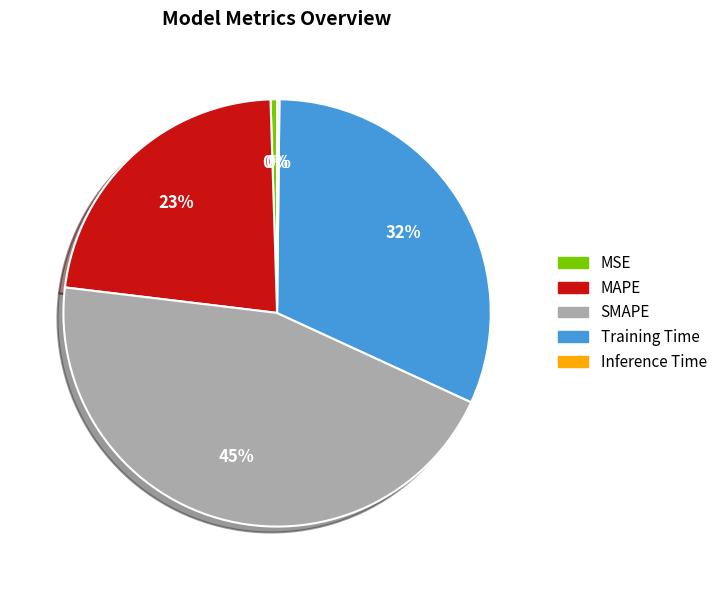

Which slice is the largest?

SMAPE